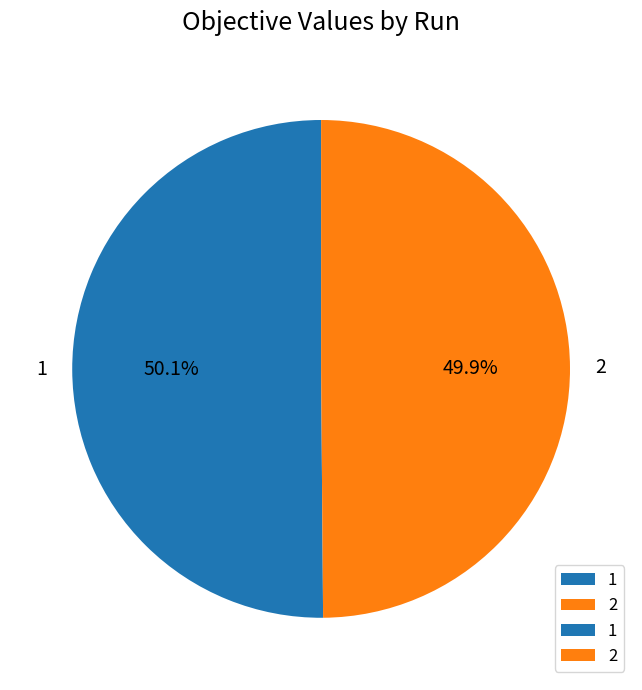

To the nearest percent, what percentage of the pie is 1?

50%